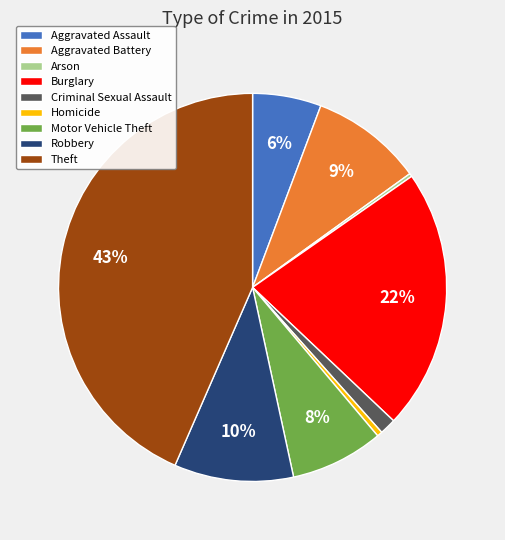

To the nearest percent, what percentage of the pie is Aggravated Battery?

9%